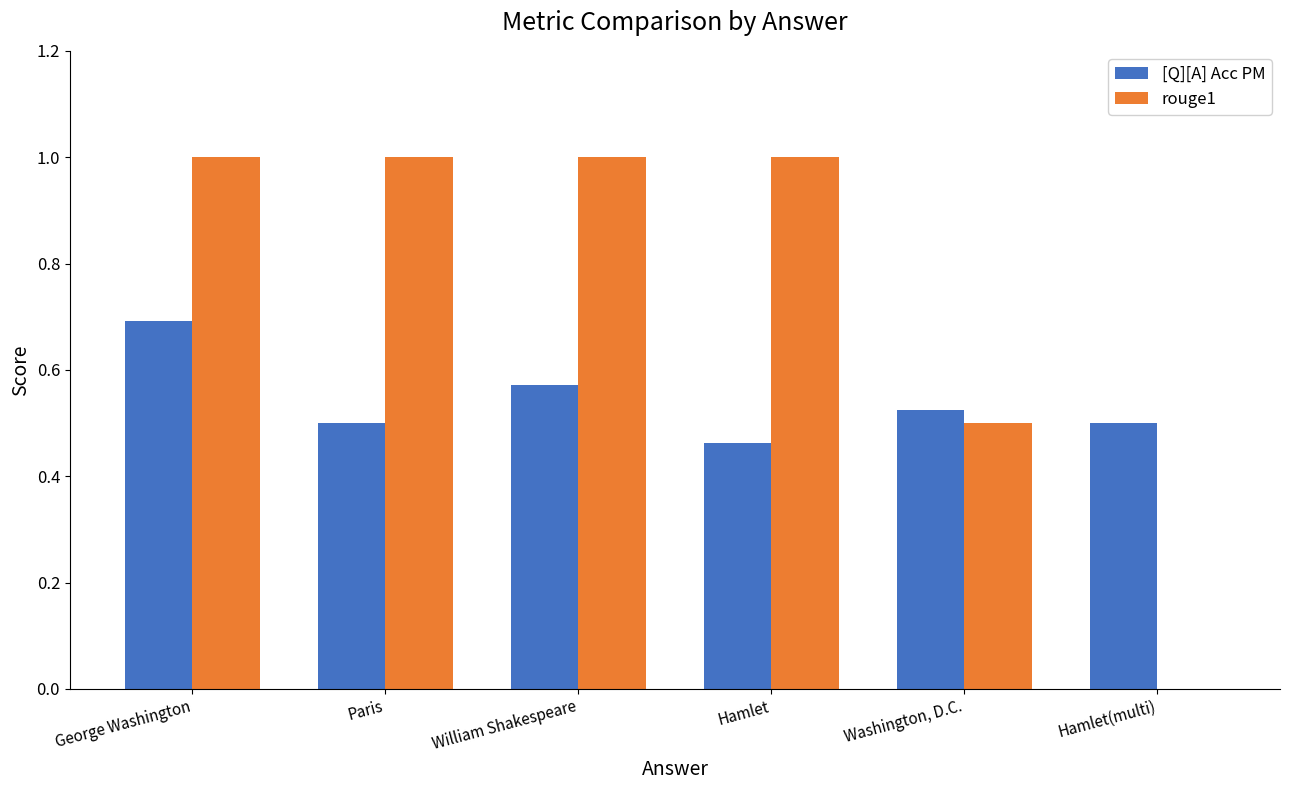

Between Hamlet and Hamlet(multi), which series saw the biggest shift?

rouge1